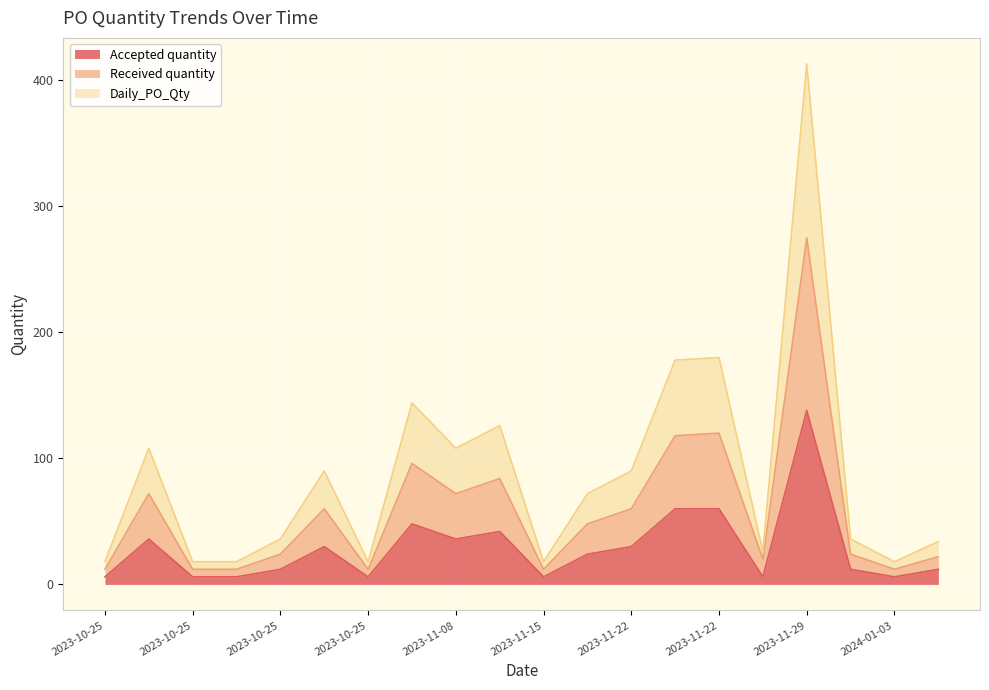

What is the label of the 15th point from the left?

2023-11-22